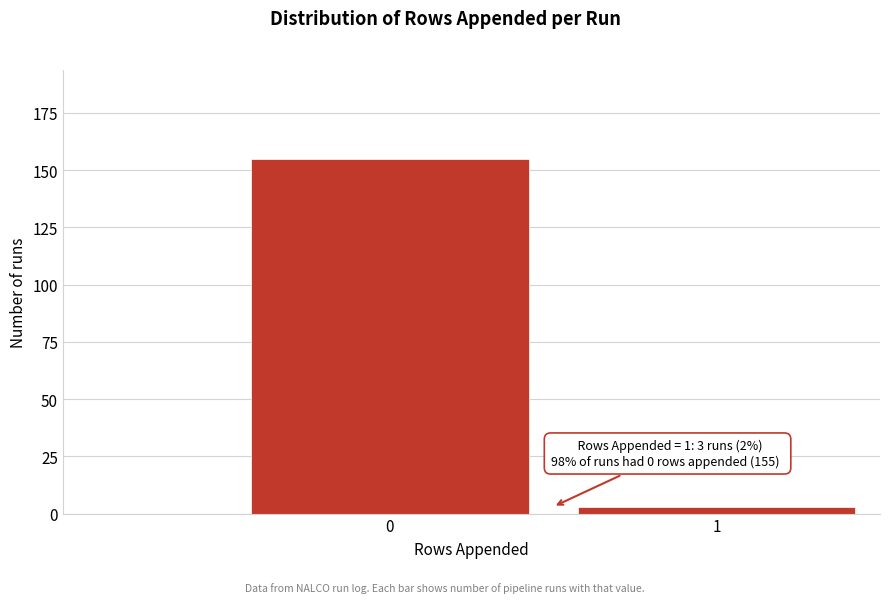

Reading left to right, list all the values displayed in this chart.

155	3